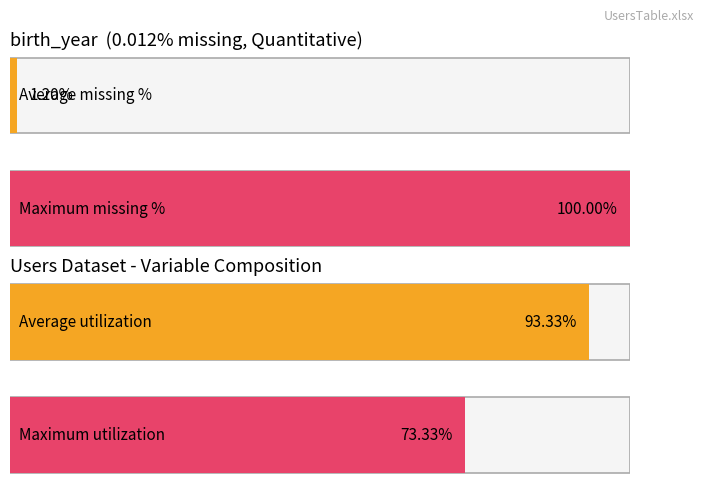

At how many categories does at least one series exceed 0?

1